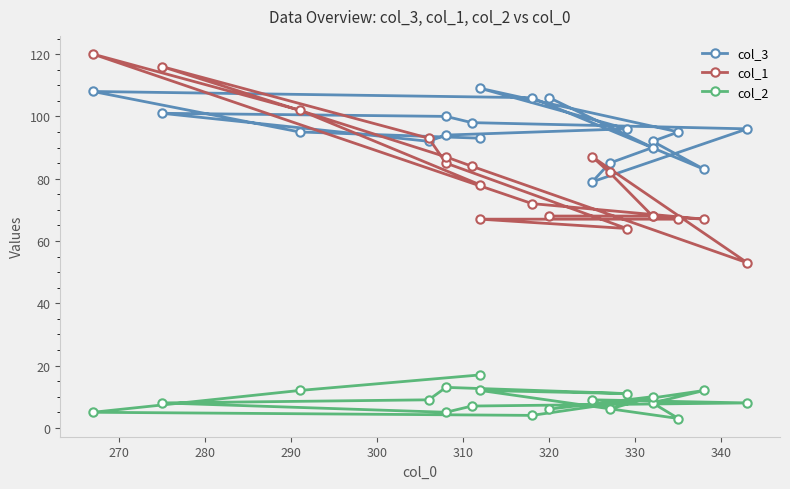

What are all the series names shown in the legend?

col_3, col_1, col_2